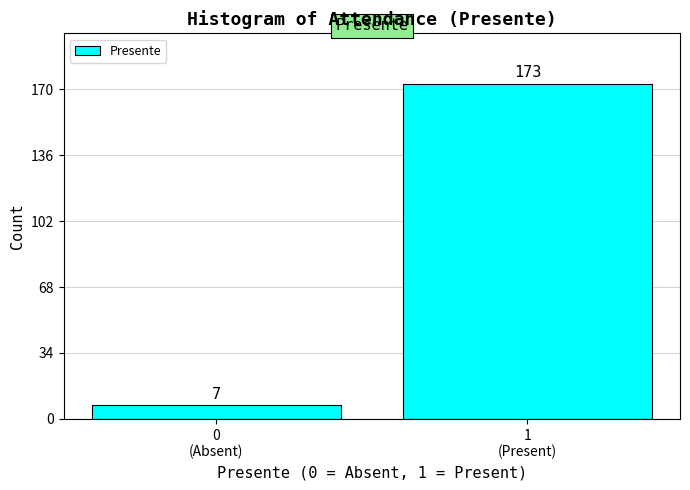

Reading left to right, extract all data points from this chart.

7	173